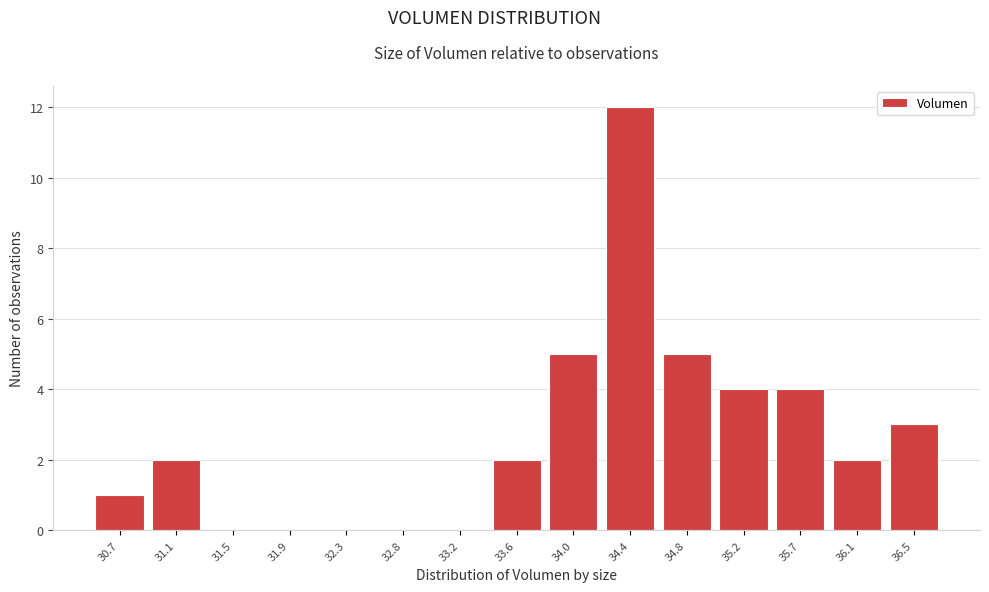

Reading left to right, extract all data points from this chart.

30.7=1	31.1=2	31.5=0	31.9=0	32.3=0	32.8=0	33.2=0	33.6=2	34.0=5	34.4=12	34.8=5	35.2=4	35.7=4	36.1=2	36.5=3